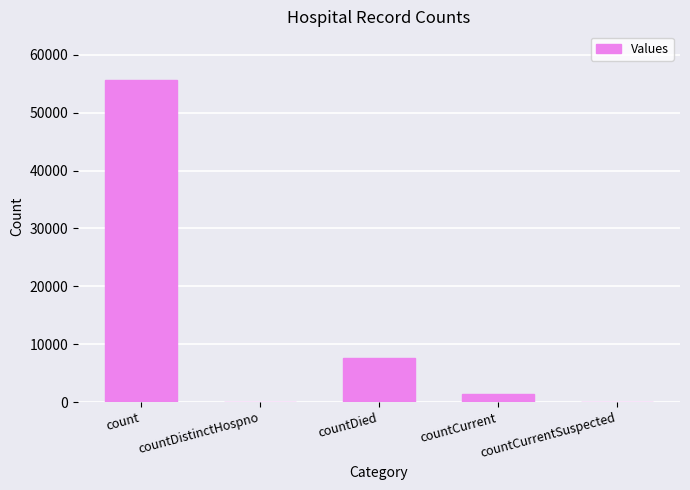

The value at countDistinctHospno is 33966. True or false?

False